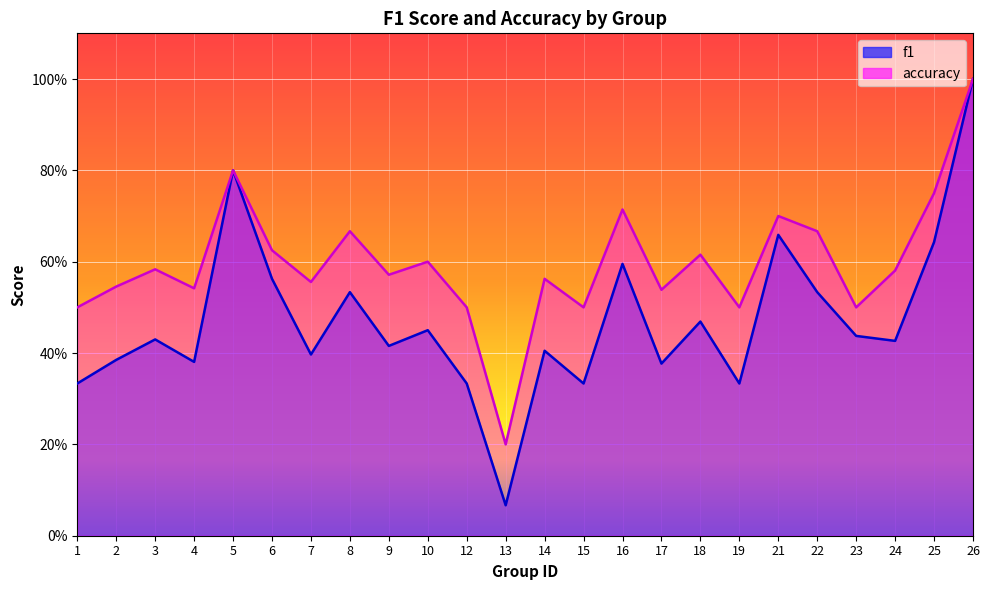

What is the value of the f1 point at the 5th from the left?

0.8